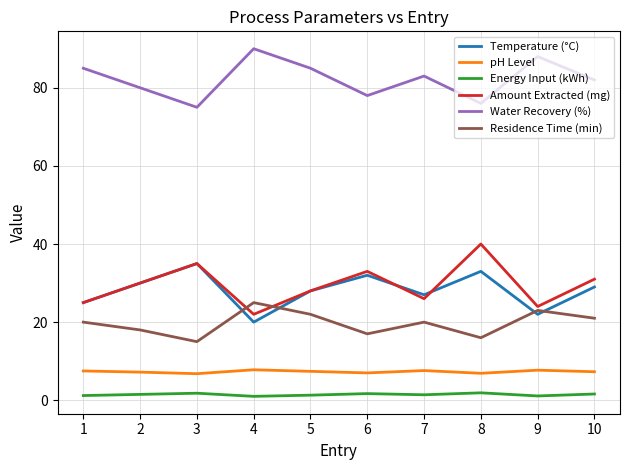

How many Energy Input (kWh) values are between 1 and 2?

10